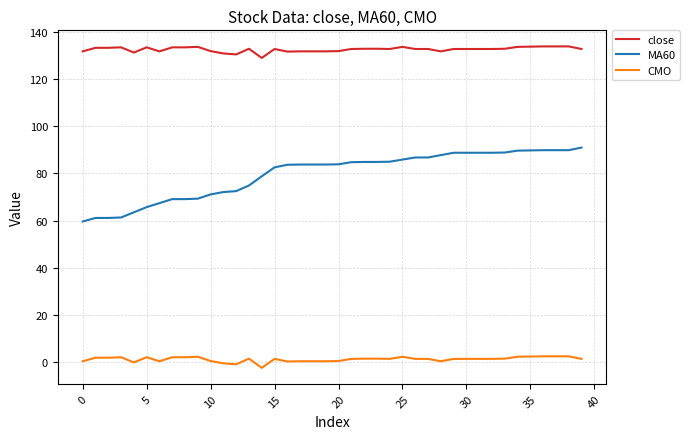

List the series in order of their overall mean, highest first.

close, MA60, CMO